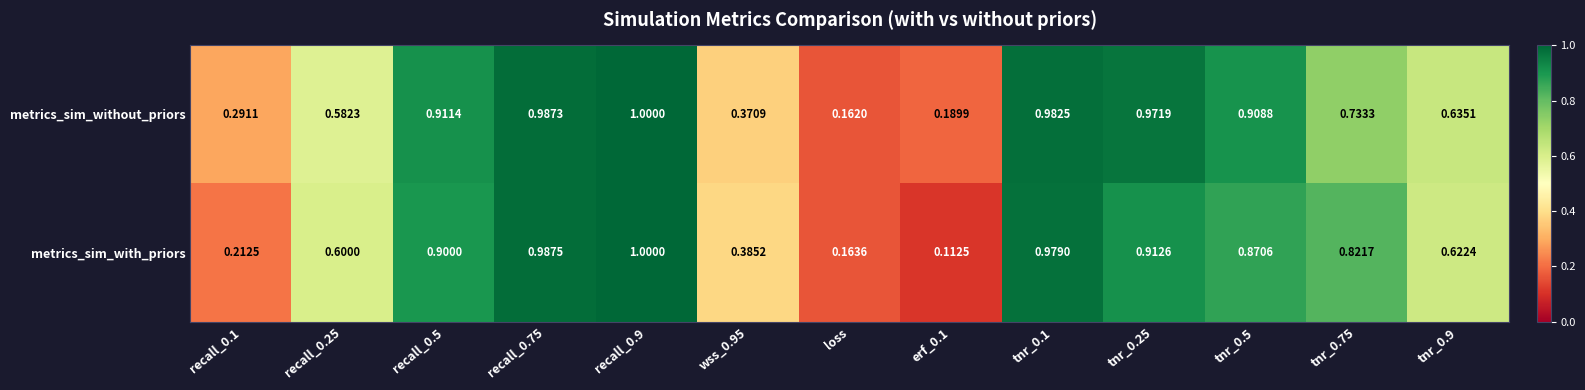

Which series has the largest total across all categories?

metrics_sim_without_priors